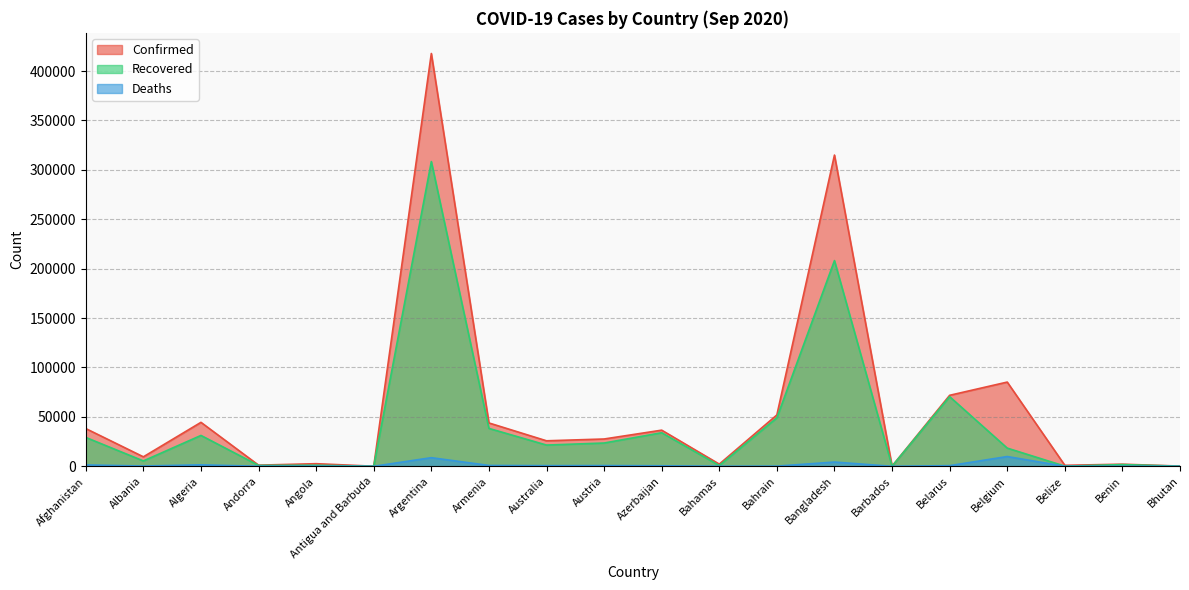

What is the average value of the Confirmed series?

58882